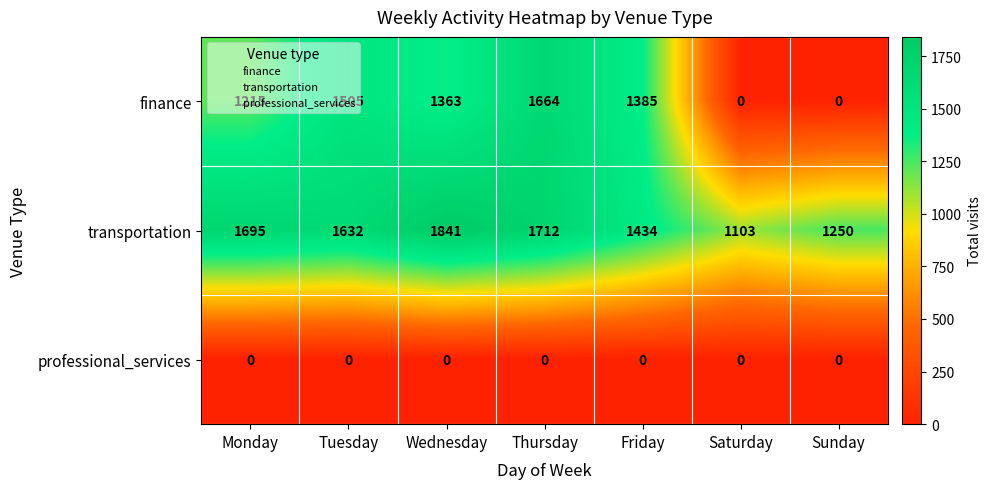

True or false: finance has a value of 497 at Wednesday.

False